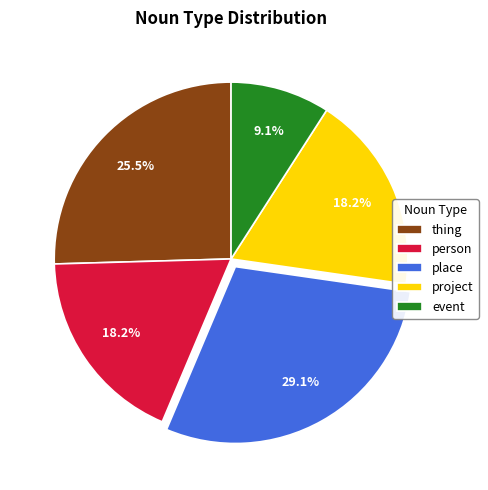

Count the number of slices in the pie.

5